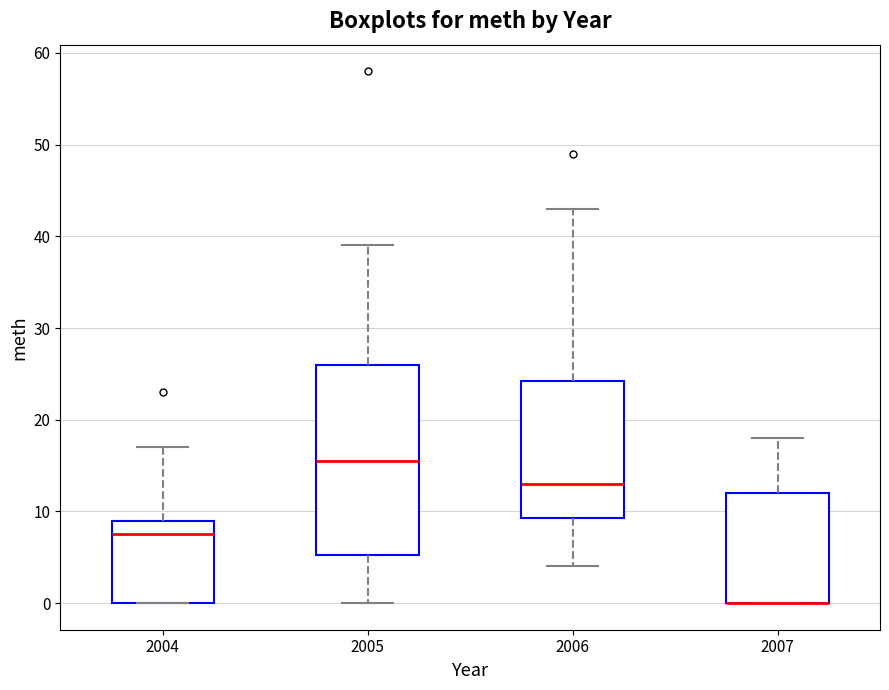

Reading left to right, read every box against the y-axis: the position of its median line, the range the box covers, and the ends of its whiskers. The values are not printed on the chart, so give them approximately, as read against the axis.

2004: median 8, box 0 to 9, whiskers 0 to 17
2005: median 16, box 5 to 26, whiskers 0 to 39
2006: median 13, box 9 to 24, whiskers 4 to 43
2007: median 0 (drawn on the box's lower edge), box 0 to 12, whiskers 0 to 18